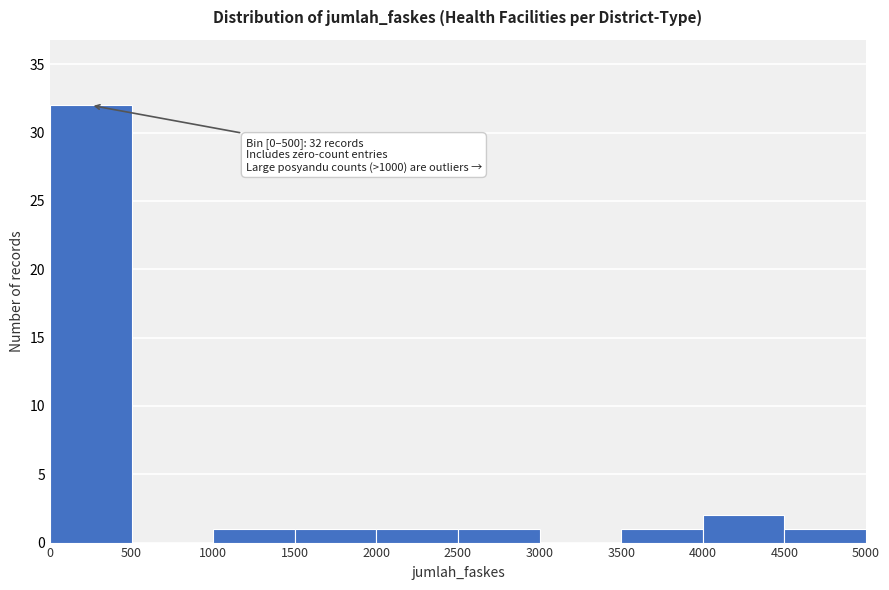

Which range on the x-axis has the tallest bar?

0 to 500